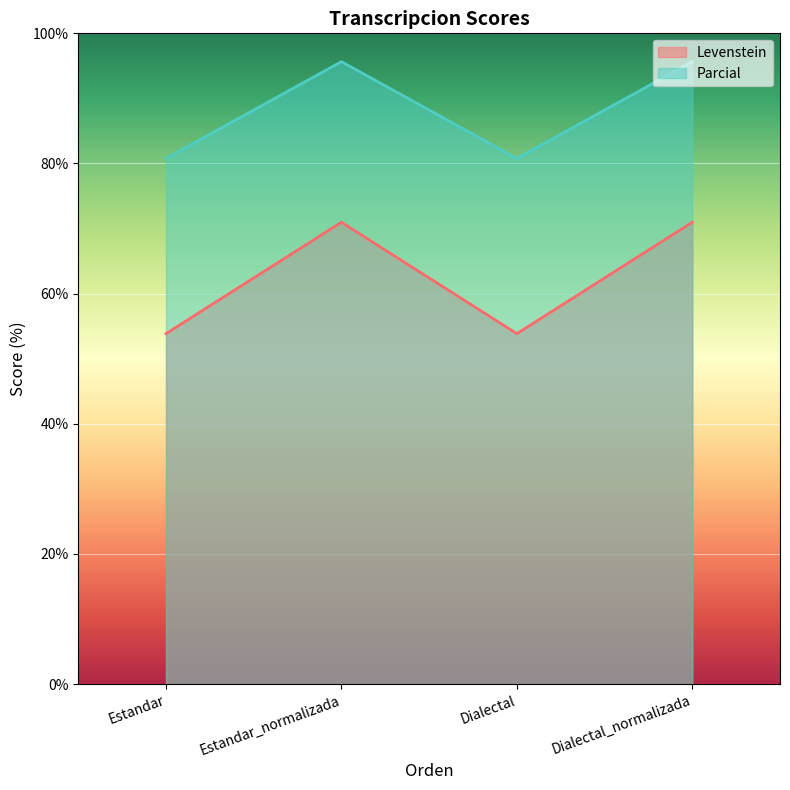

What is the difference between the Levenstein values at Estandar and Estandar_normalizada?

17.1